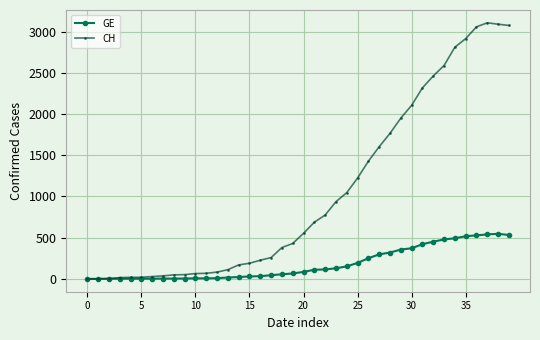

What is the highest value of the CH series?

3107